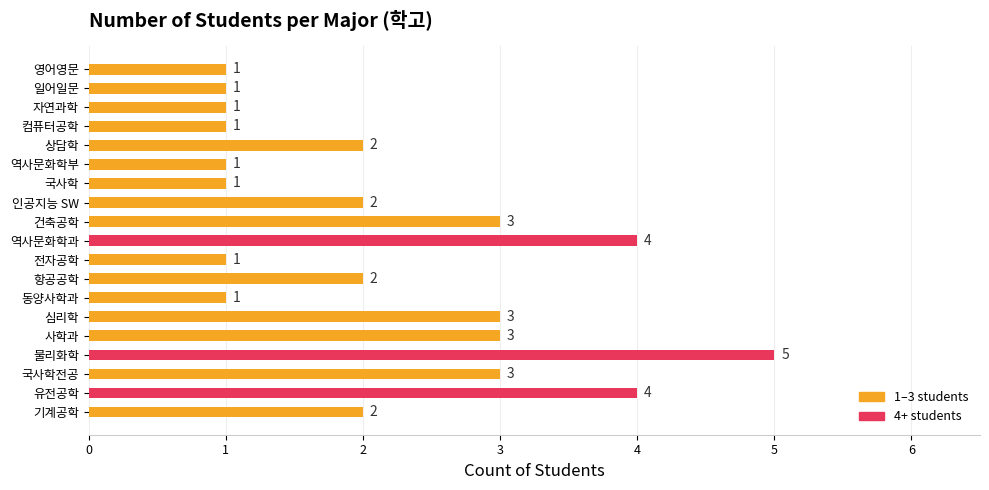

Which has a higher value, 유전공학 or 국사학전공?

유전공학